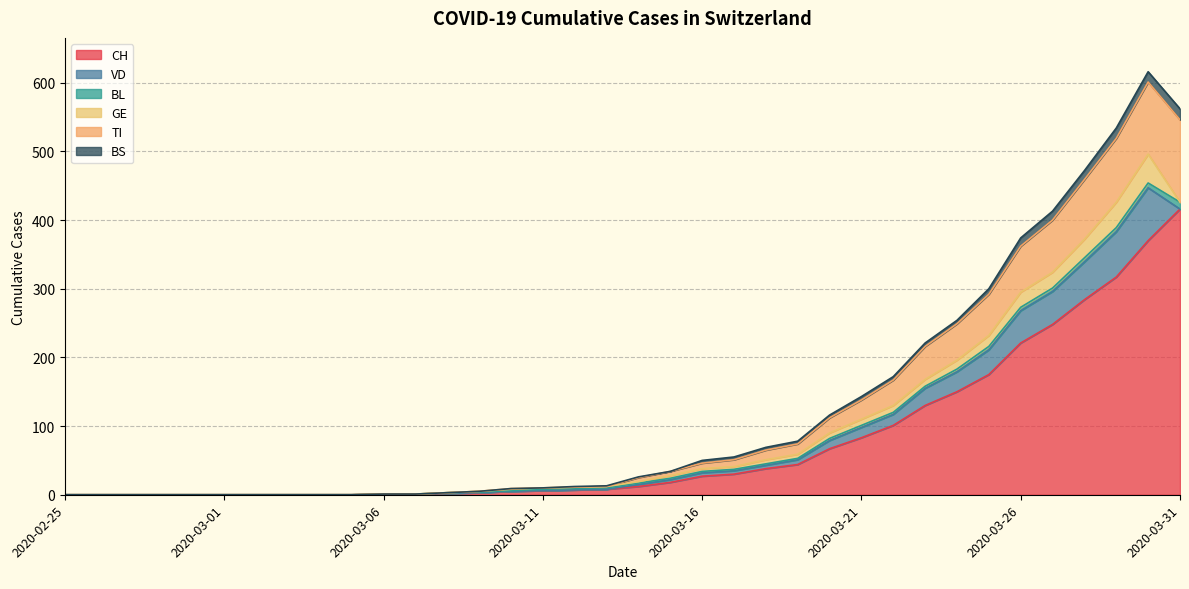

Does the chart display data point markers on the line(s)?

No